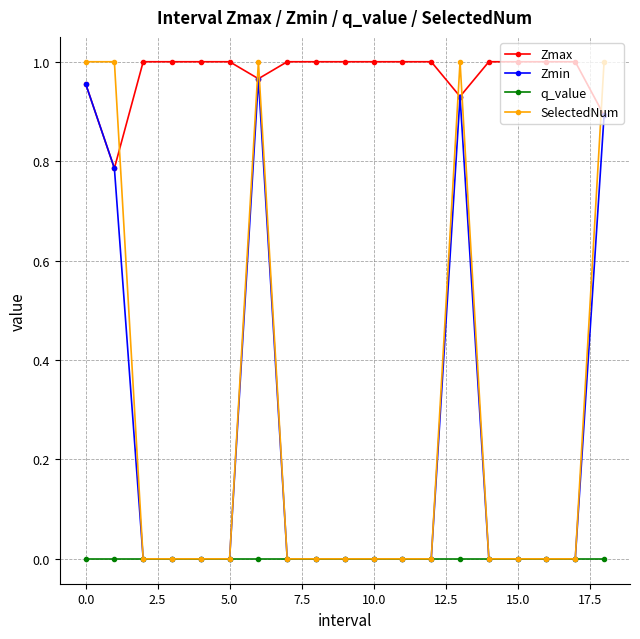

How many lines are shown in the chart?

4